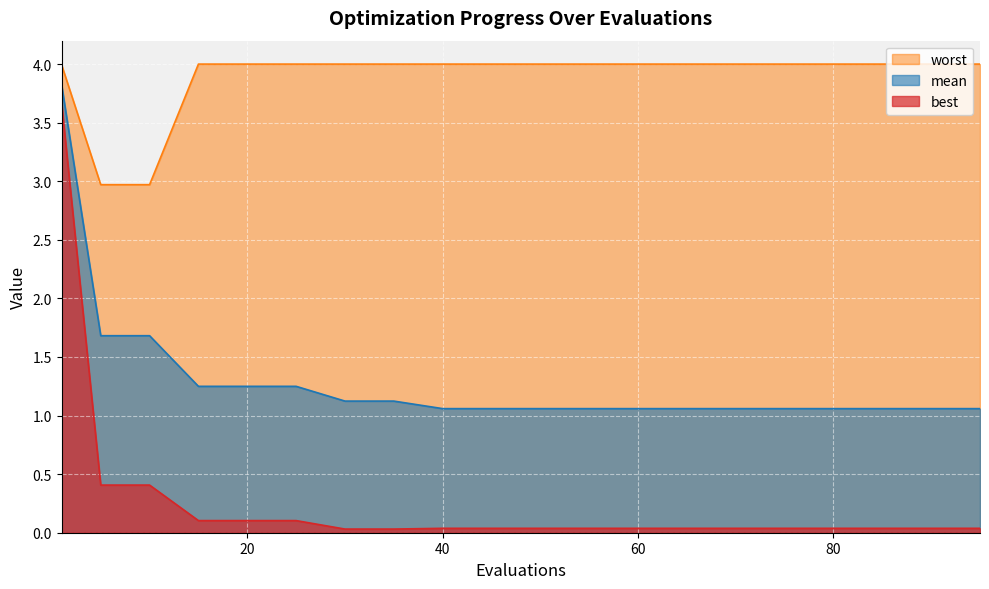

What is the sum of the mean values at 15 and 30?

2.4